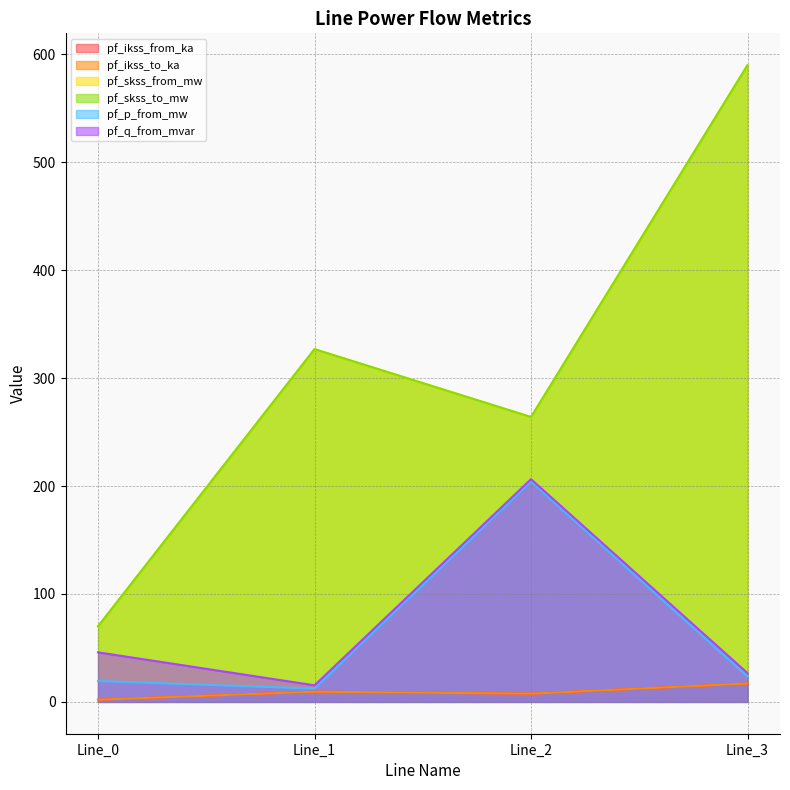

List the labels in order of pf_q_from_mvar value, smallest first.

Line_1, Line_3, Line_0, Line_2